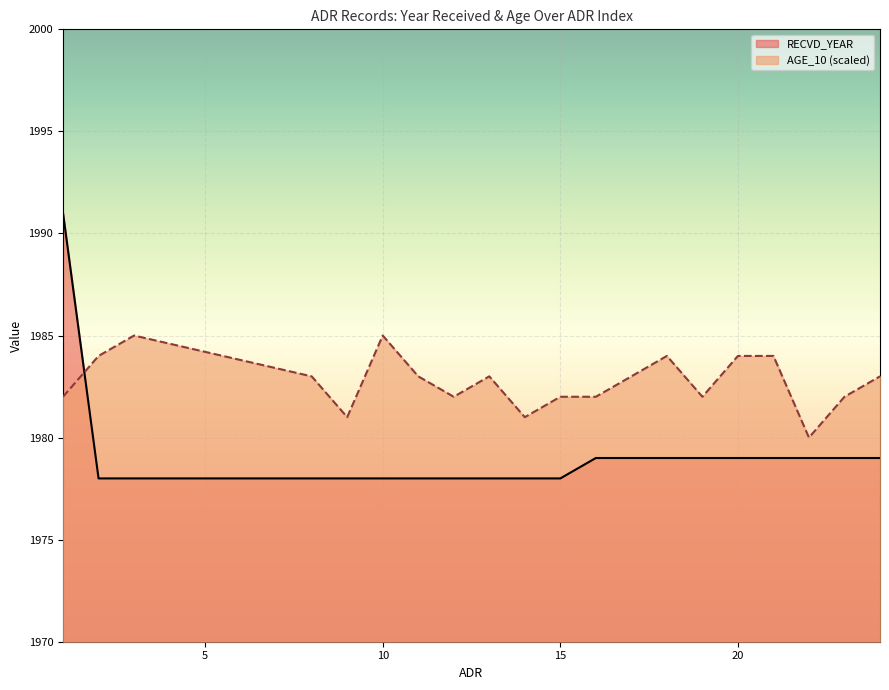

How many times do RECVD_YEAR and AGE_10 cross each other?

1